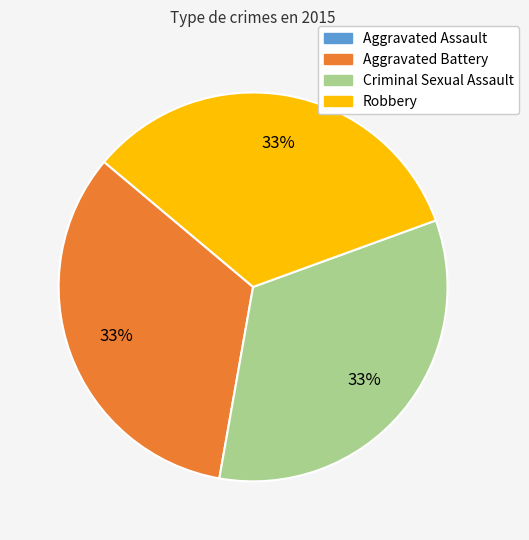

Approximately how many times larger is the value at Aggravated Battery compared to Criminal Sexual Assault?

1.0